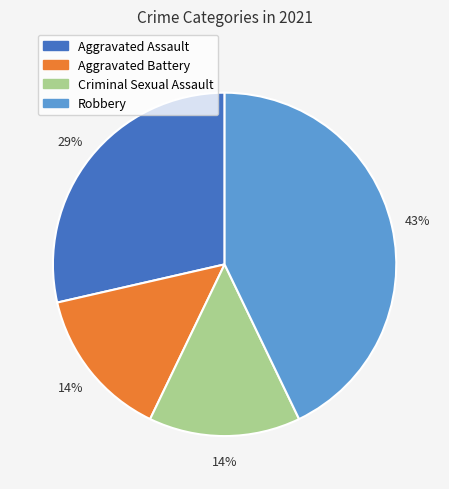

Which slice is the largest?

Robbery